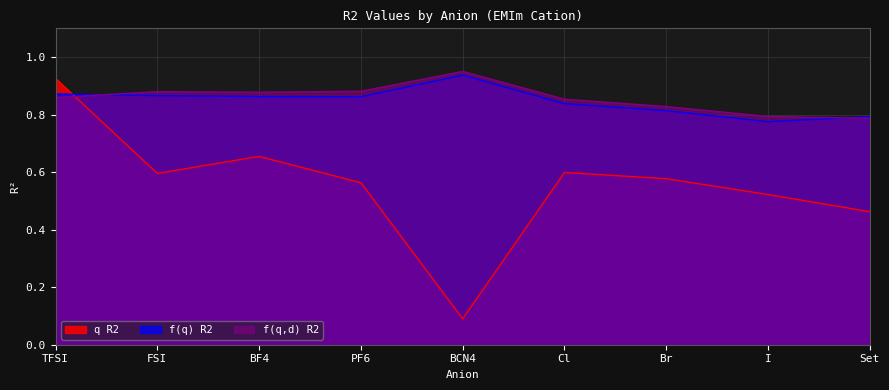

What is the total value across all series at PF6?

2.3